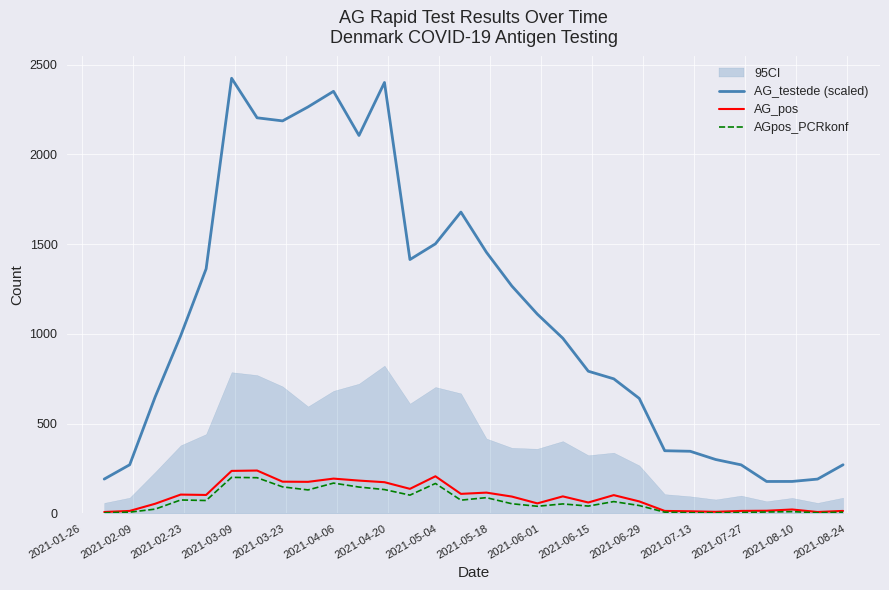

What is the difference between the second highest and minimum values in the AGpos_PCRkonf series?

195.0